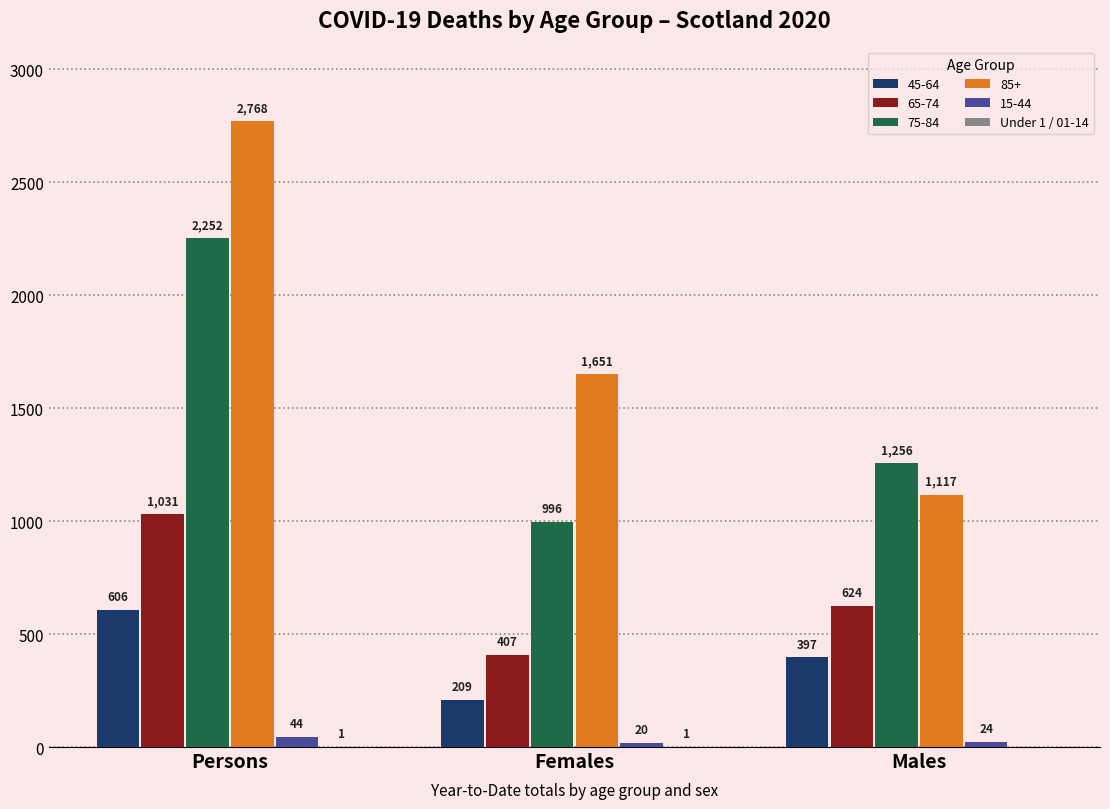

At which category is the sum across all series the highest?

Persons